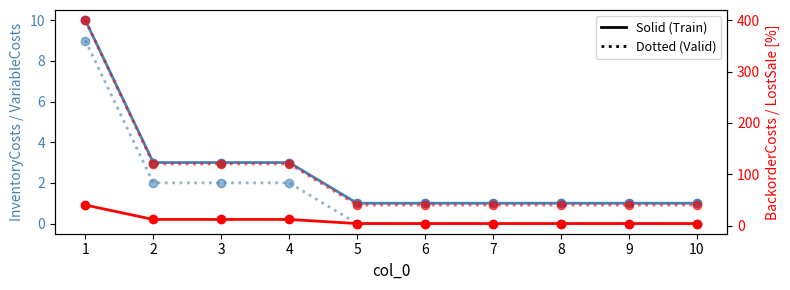

True or false: BackorderCosts has a value of 12 at 4.

True